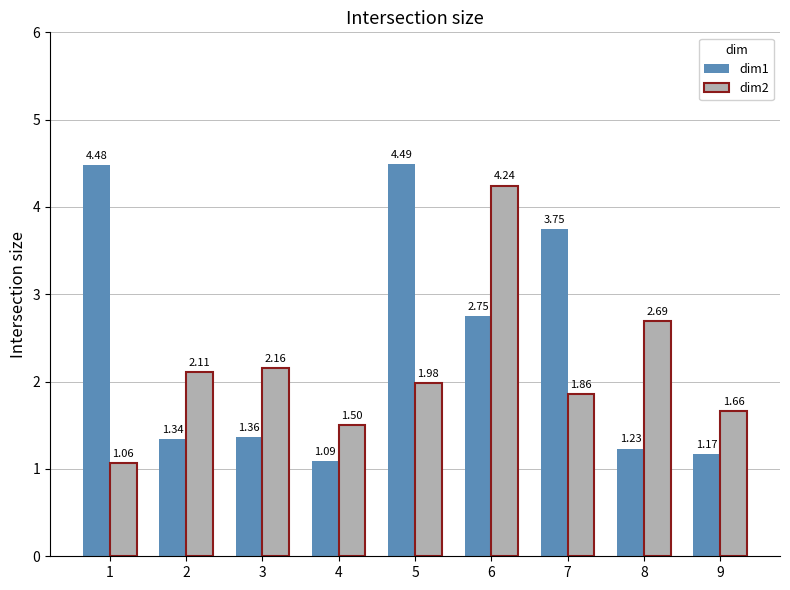

At which category is the sum across all series the highest?

6